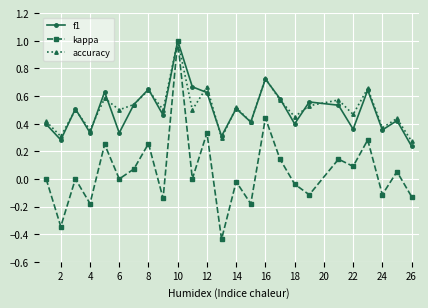

In kappa, how many points are lower than both neighbors (excluding endpoints)?

10